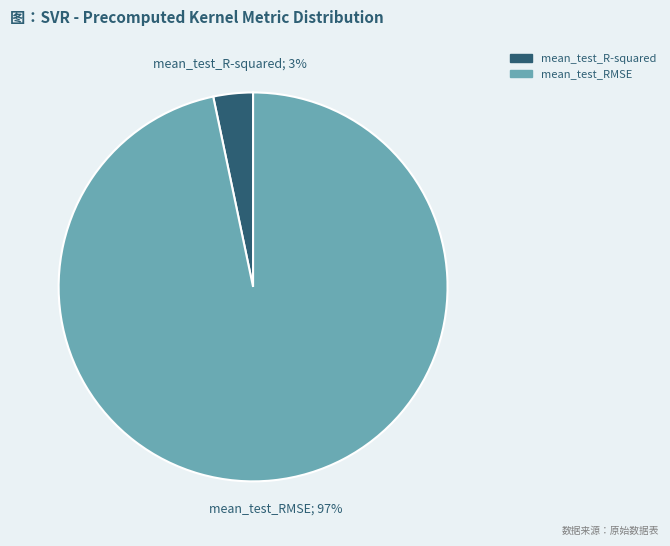

Is it true that mean_test_R-squared is 16% of the pie?

False